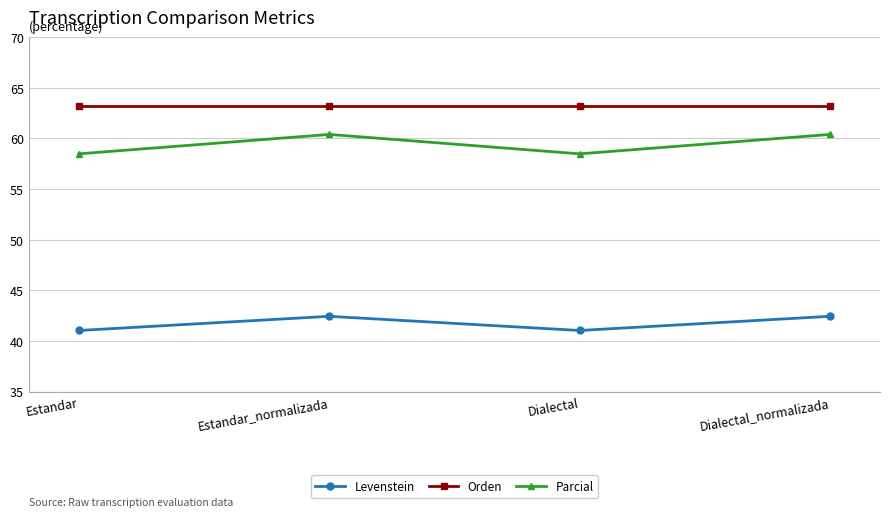

What is the difference between the highest and lowest values at Estandar?

22.1